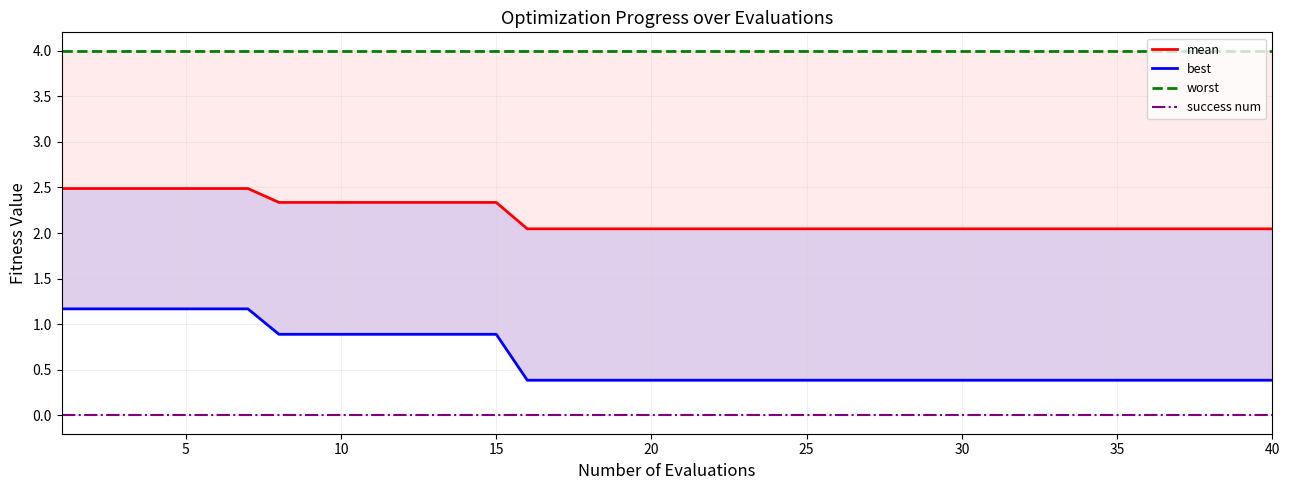

Reading right to left, extract all data points from this chart.

mean: 2.0	2.0	2.0	2.0	2.0	2.0	2.0	2.0	2.0	2.0	2.0	2.0	2.0	2.0	2.0	2.0	2.0	2.0	2.0	2.0	2.0	2.0	2.0	2.0	2.0	2.3	2.3	2.3	2.3	2.3	2.3	2.3	2.3	2.5	2.5	2.5	2.5	2.5	2.5	2.5
best: 0.4	0.4	0.4	0.4	0.4	0.4	0.4	0.4	0.4	0.4	0.4	0.4	0.4	0.4	0.4	0.4	0.4	0.4	0.4	0.4	0.4	0.4	0.4	0.4	0.4	0.9	0.9	0.9	0.9	0.9	0.9	0.9	0.9	1.2	1.2	1.2	1.2	1.2	1.2	1.2
worst: 4.0	4.0	4.0	4.0	4.0	4.0	4.0	4.0	4.0	4.0	4.0	4.0	4.0	4.0	4.0	4.0	4.0	4.0	4.0	4.0	4.0	4.0	4.0	4.0	4.0	4.0	4.0	4.0	4.0	4.0	4.0	4.0	4.0	4.0	4.0	4.0	4.0	4.0	4.0	4.0
success num: 0.0	0.0	0.0	0.0	0.0	0.0	0.0	0.0	0.0	0.0	0.0	0.0	0.0	0.0	0.0	0.0	0.0	0.0	0.0	0.0	0.0	0.0	0.0	0.0	0.0	0.0	0.0	0.0	0.0	0.0	0.0	0.0	0.0	0.0	0.0	0.0	0.0	0.0	0.0	0.0